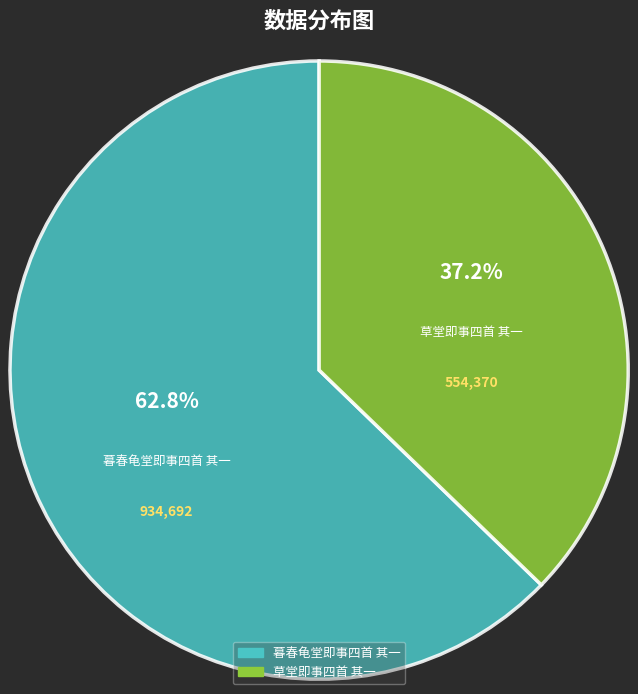

Between 草堂即事四首 其一 and 暮春龟堂即事四首 其一, which is larger?

暮春龟堂即事四首 其一